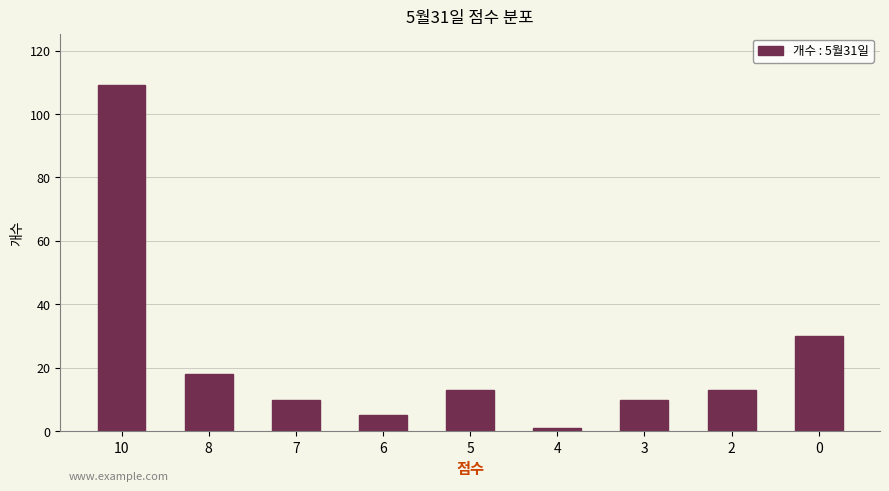

Reading right to left, list all the values displayed in this chart.

30	13	10	1	13	5	10	18	109